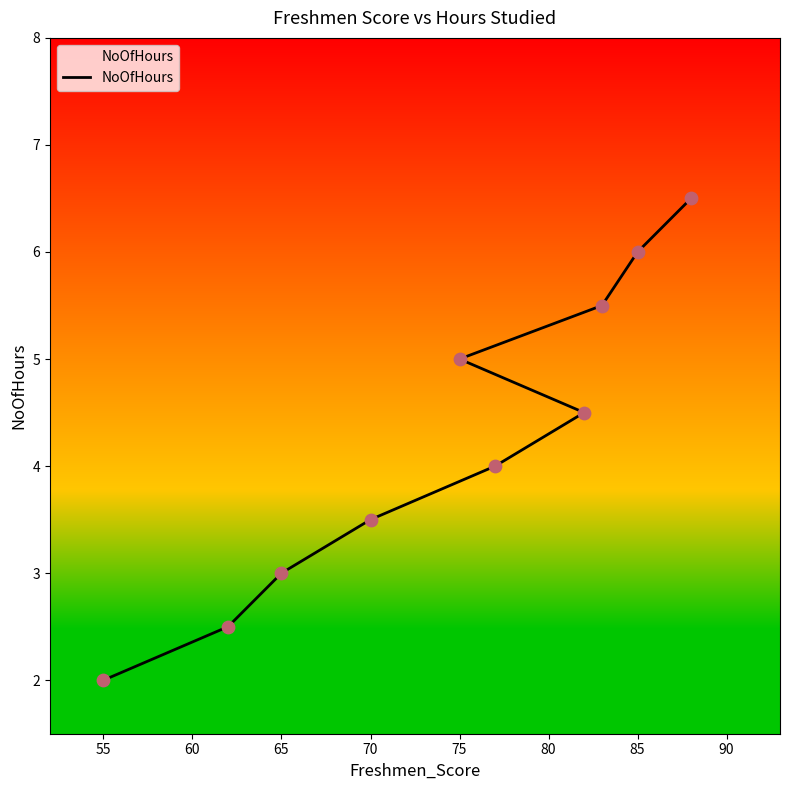

Between 70 and 55, which is larger?

70